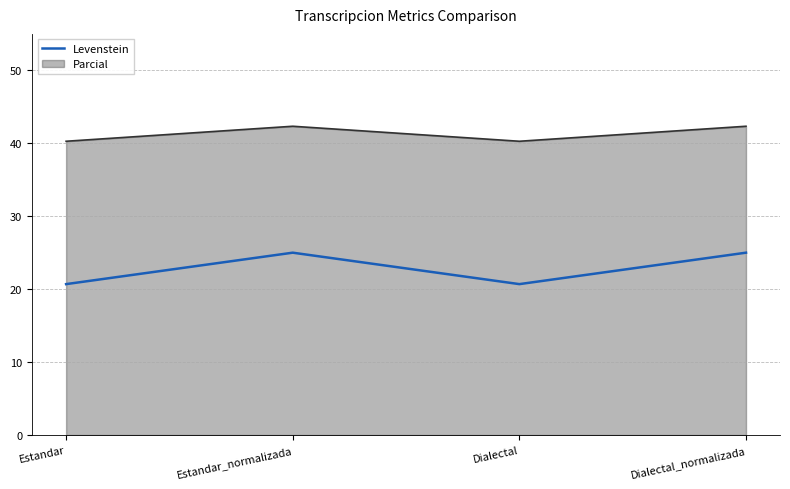

Reading left to right, extract all data points from this chart.

Levenstein: 20.7	25.0	20.7	25.0
Parcial: 40.3	42.3	40.3	42.3